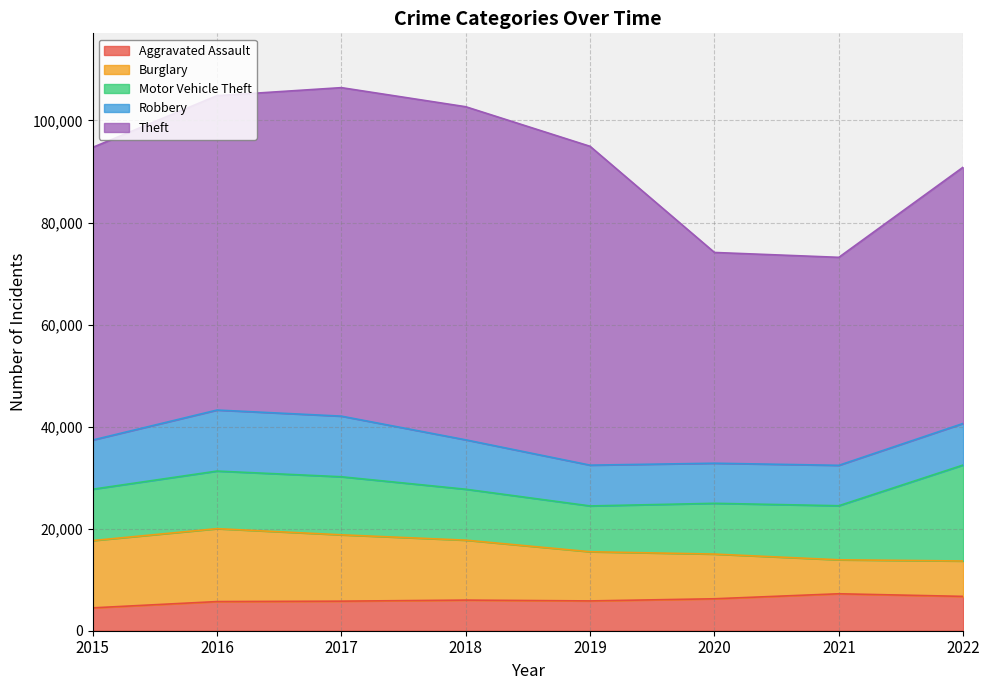

At how many categories does at least one series exceed 27251?

8